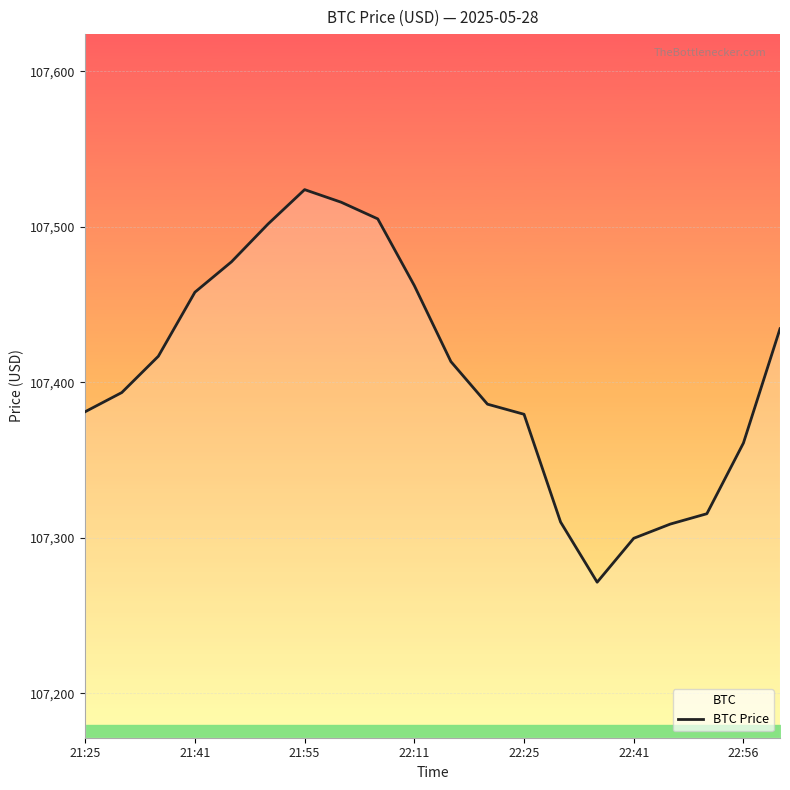

What is the greatest value displayed?

107523.9